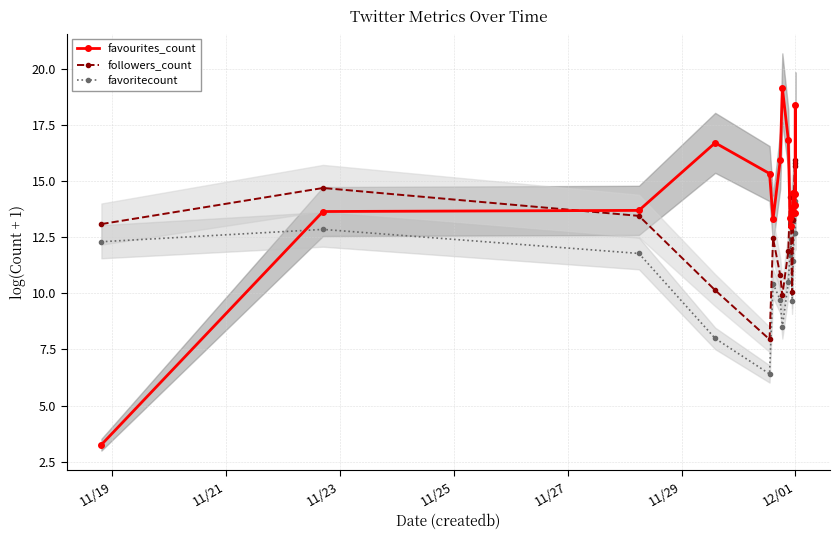

Where is followers_count nearest to the value 11?

12/01